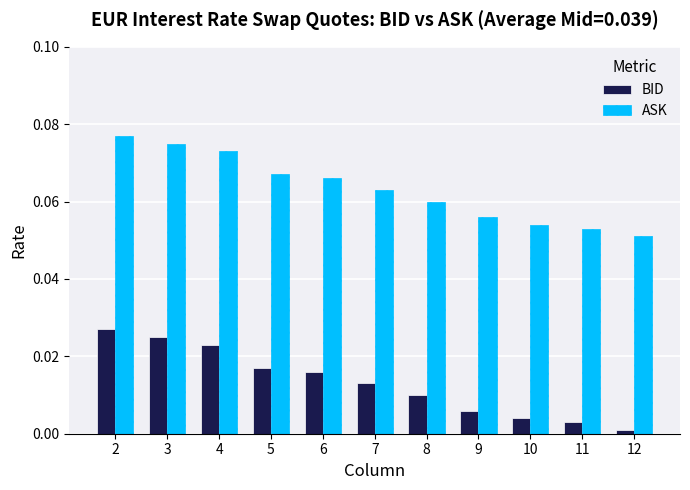

Rank the series at 3 from lowest to highest value.

BID, ASK